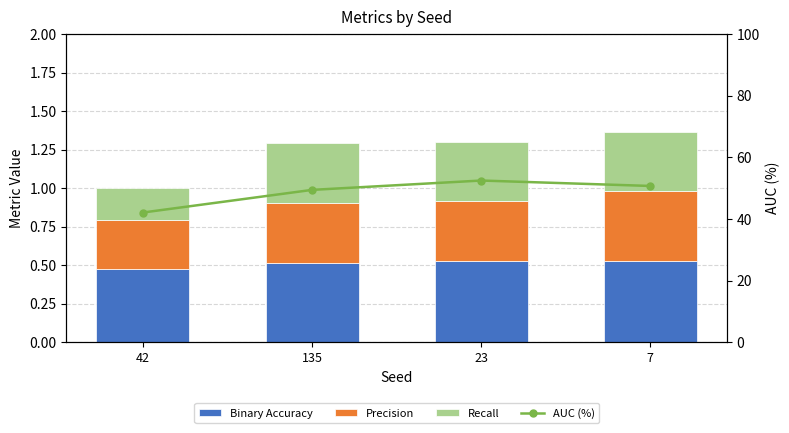

What is the difference between the highest and lowest values at 23?

52.1